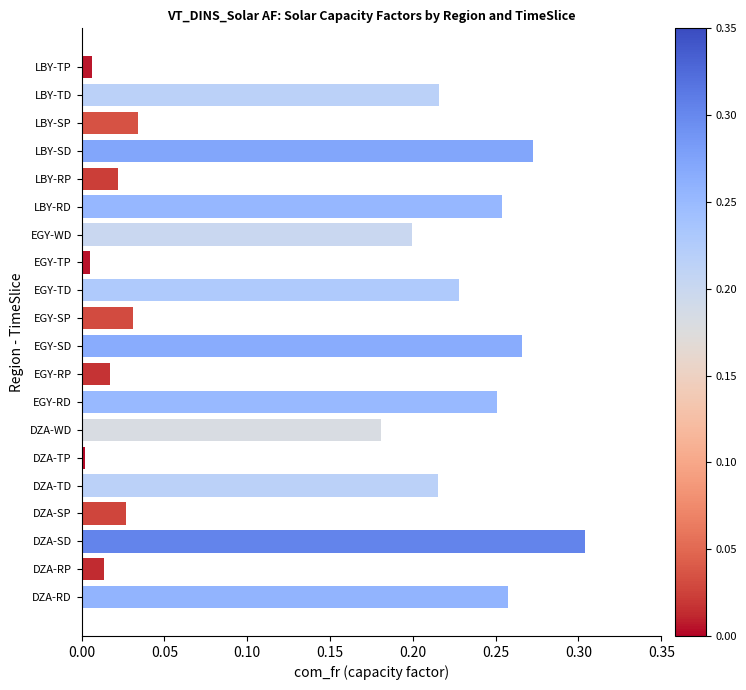

At which label is the value closest to 0?

DZA-TP